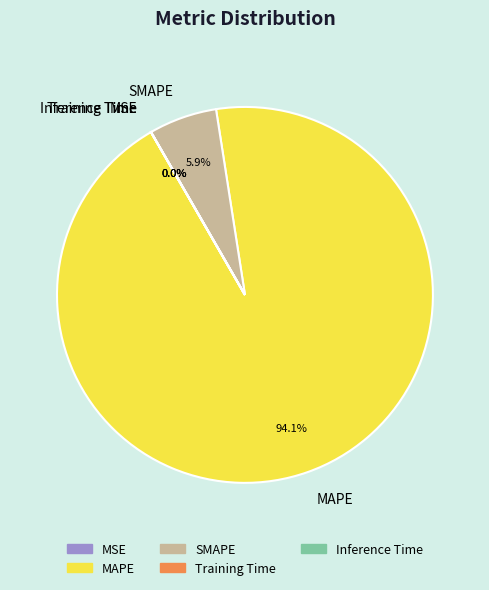

Is there any slice that represents more than half of the pie?

Yes